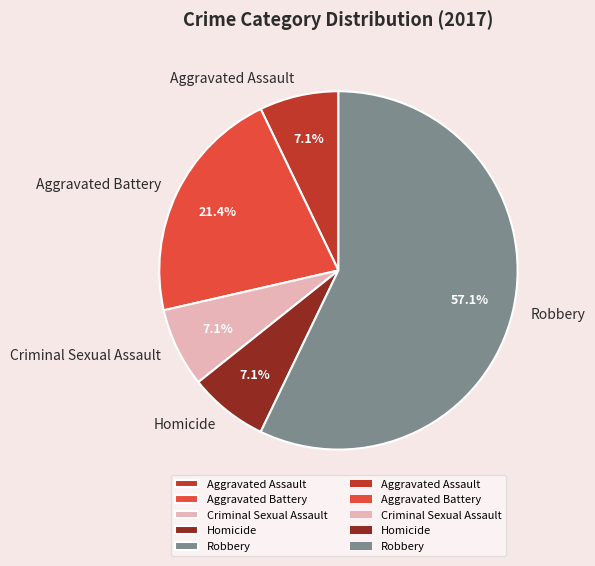

Approximately how many times larger is the value at Aggravated Battery compared to Homicide?

3.0